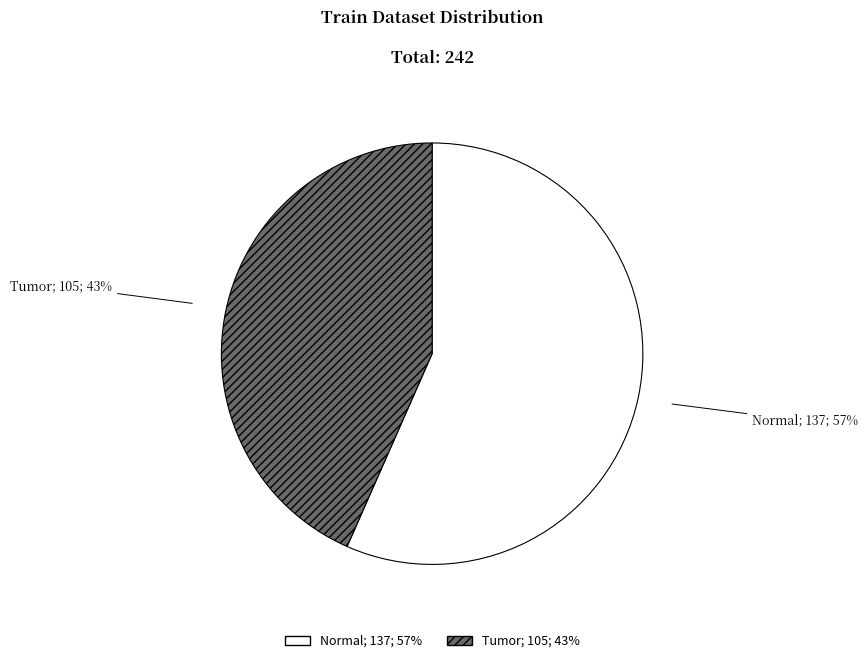

To the nearest percent, what is the average slice percentage?

50%